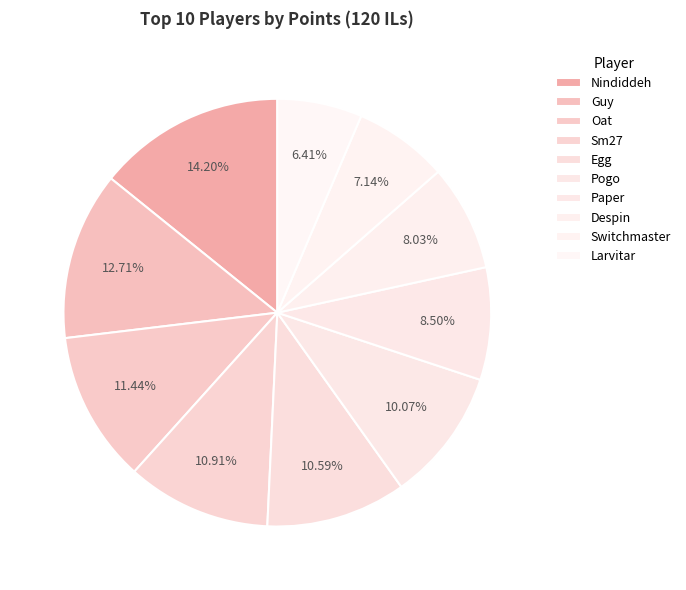

Approximately how many times larger is the value at Nindiddeh compared to Sm27?

1.3